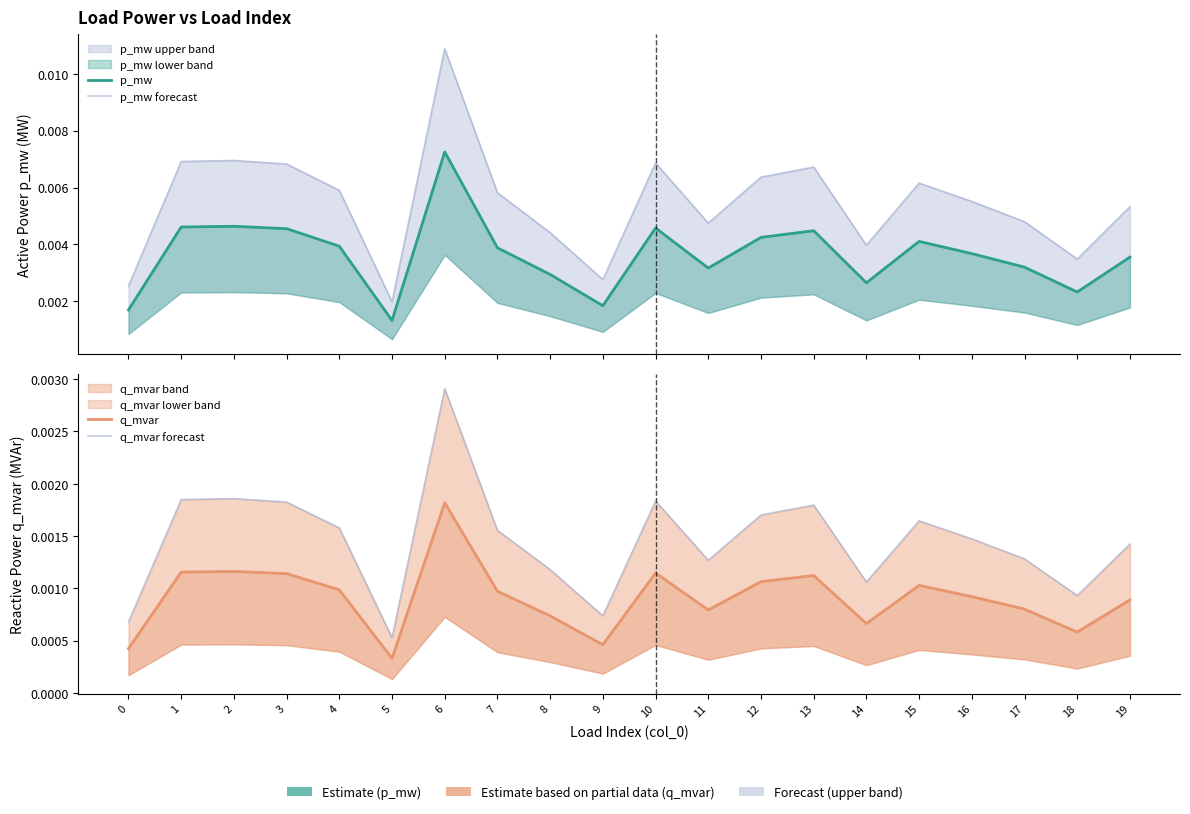

What is the sum of all p_mw forecast values?

0.1